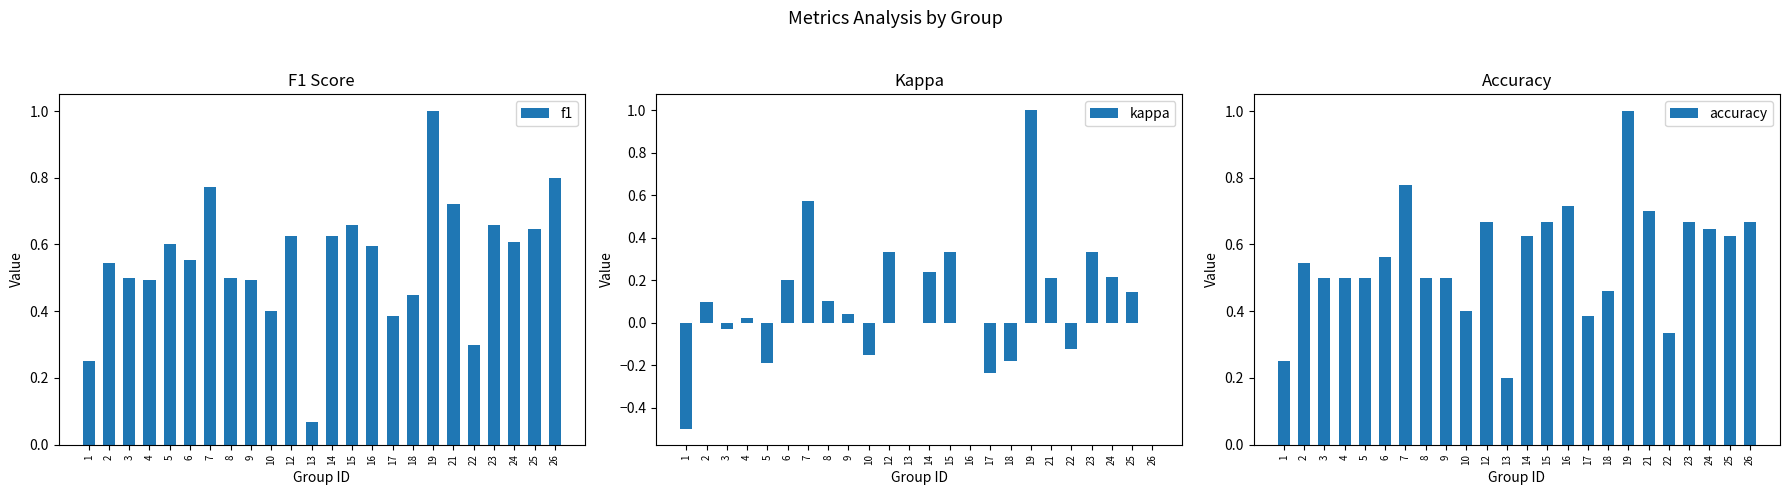

Are the bars horizontal?

No